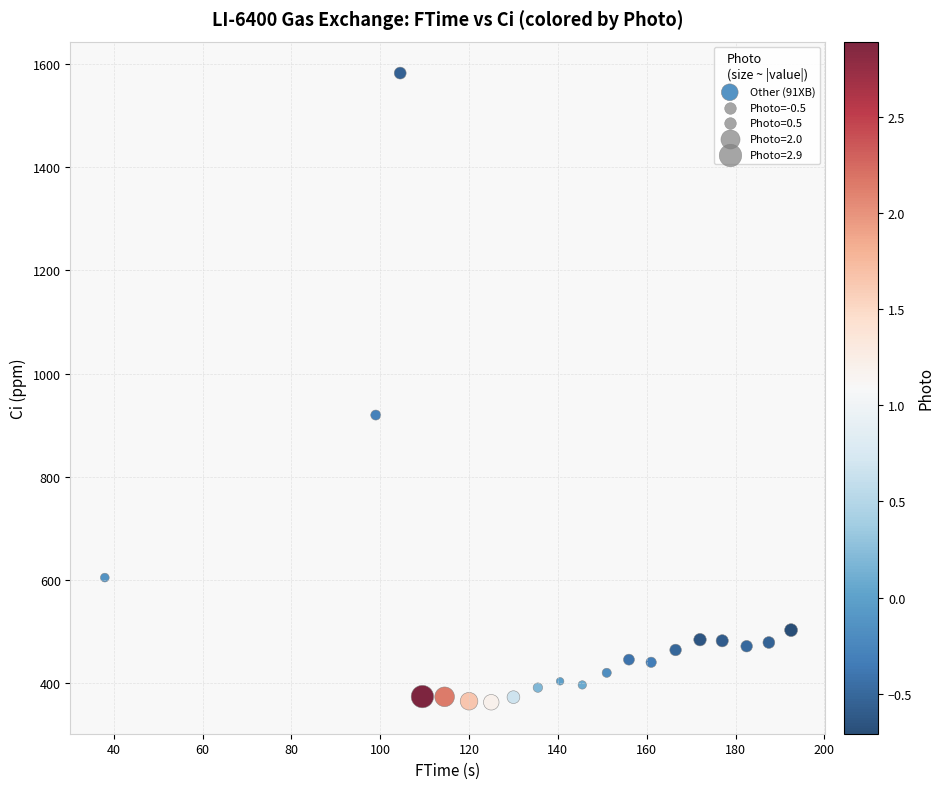

What is the range of Y values (max minus min)?

1219.2